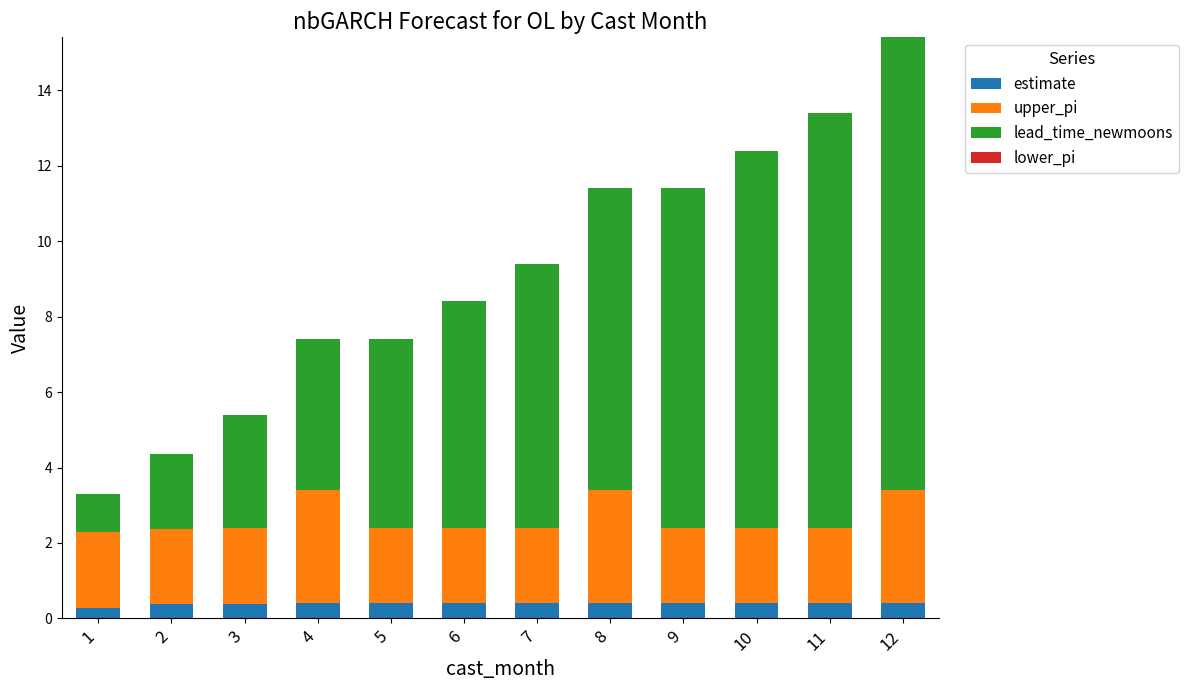

At which category is the sum across all series the highest?

12